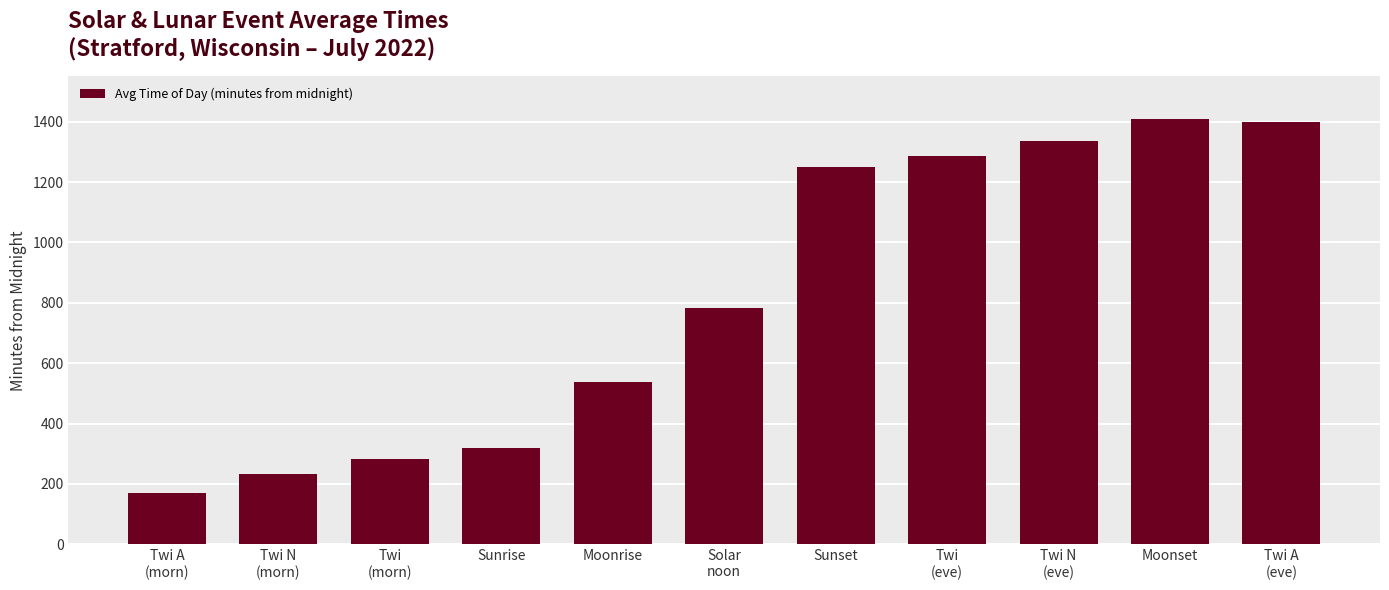

True or false: the data shows 1249.8 at Sunset.

True